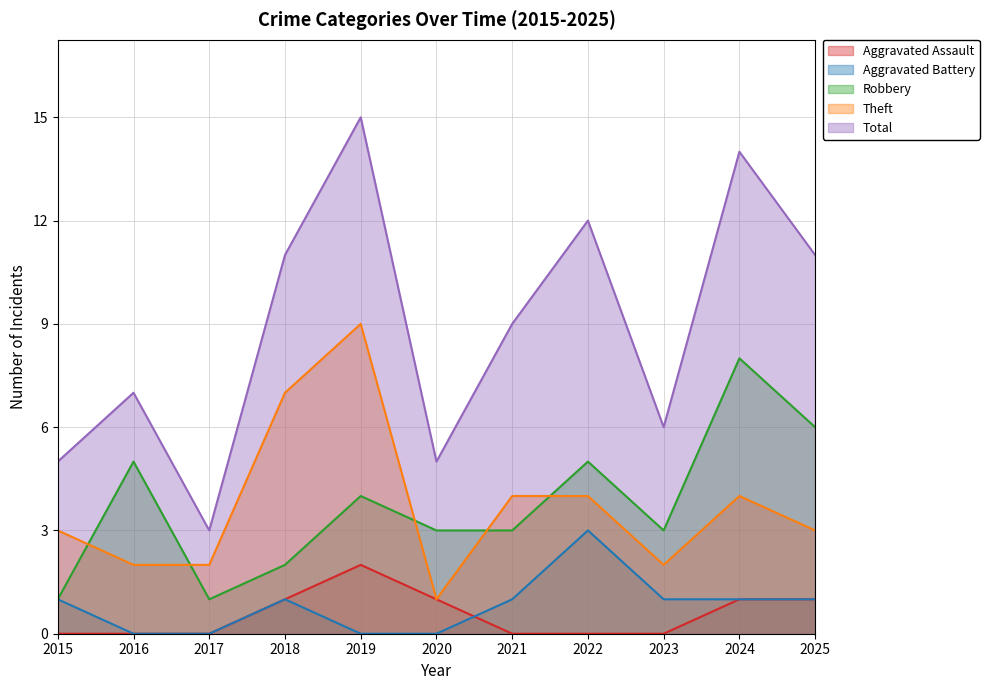

List the series in order of their peak value, lowest first.

Aggravated Assault, Aggravated Battery, Robbery, Theft, Total